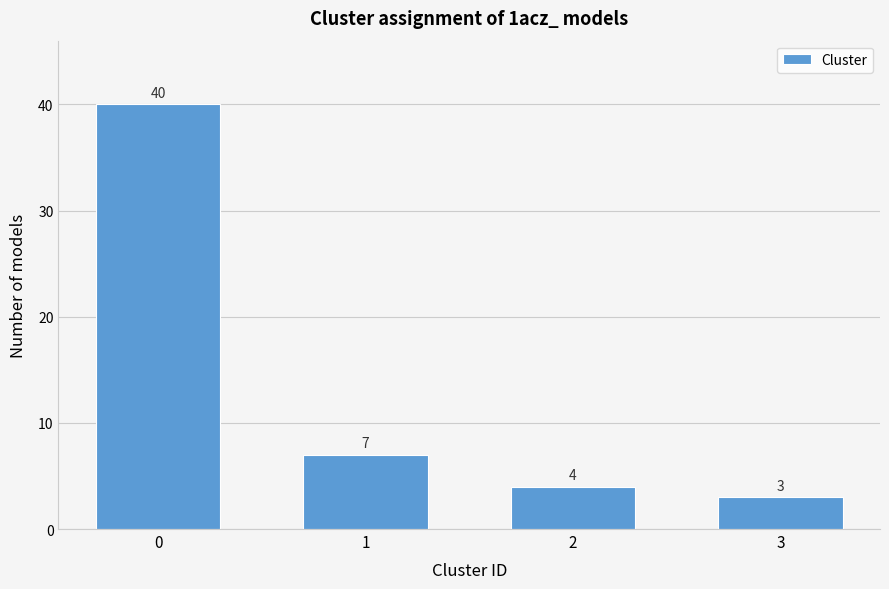

Reading left to right, extract all data points from this chart.

40	7	4	3